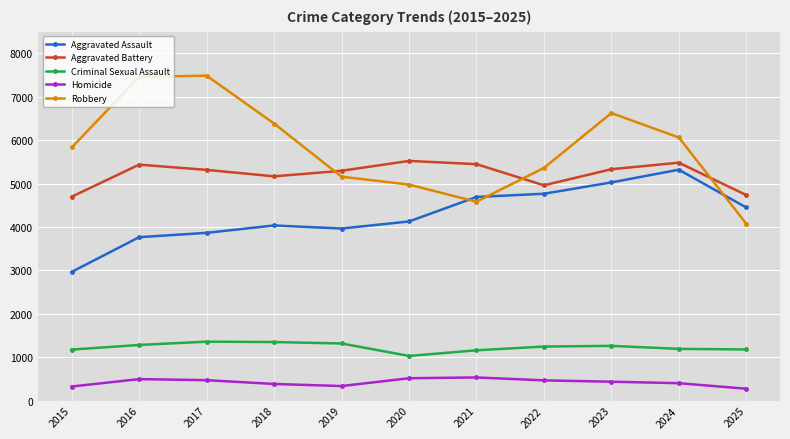

True or false: Aggravated Battery and Robbery cross at least once.

True